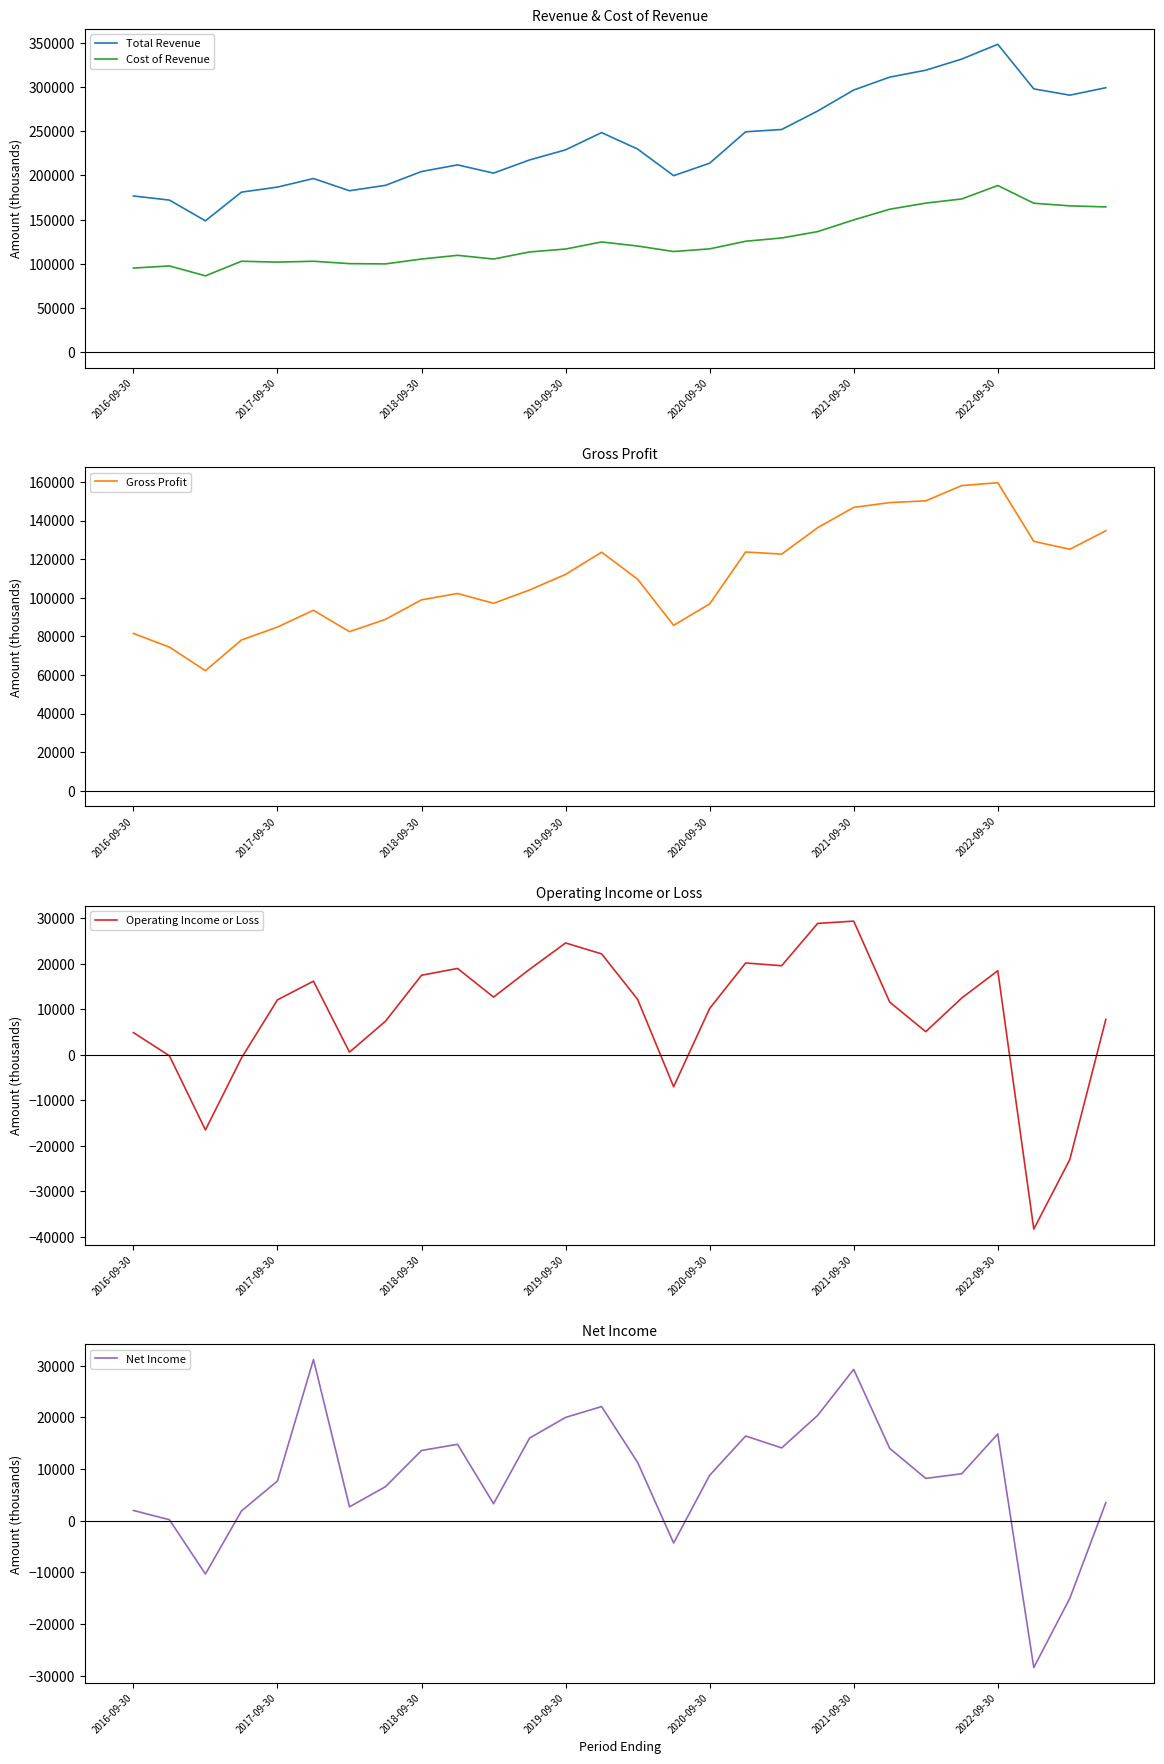

True or false: Total Revenue and Gross Profit intersect in this chart.

False